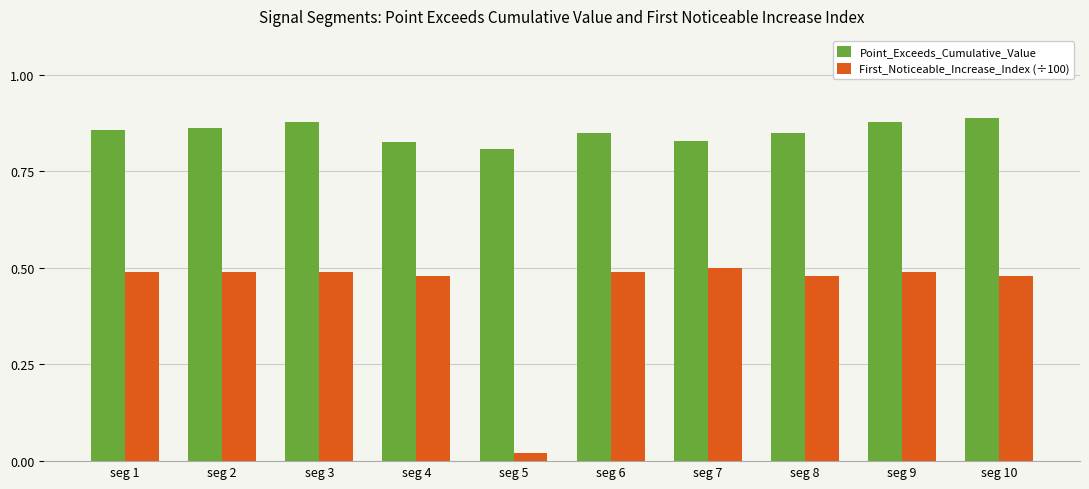

At which label does First_Noticeable_Increase_Index (÷100) reach its minimum?

seg 5